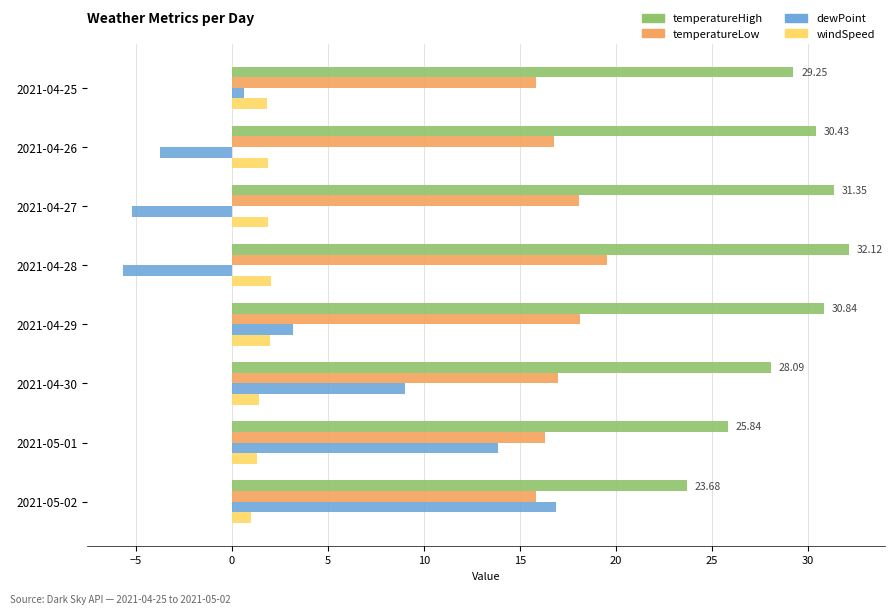

How many values in dewPoint are above zero?

5